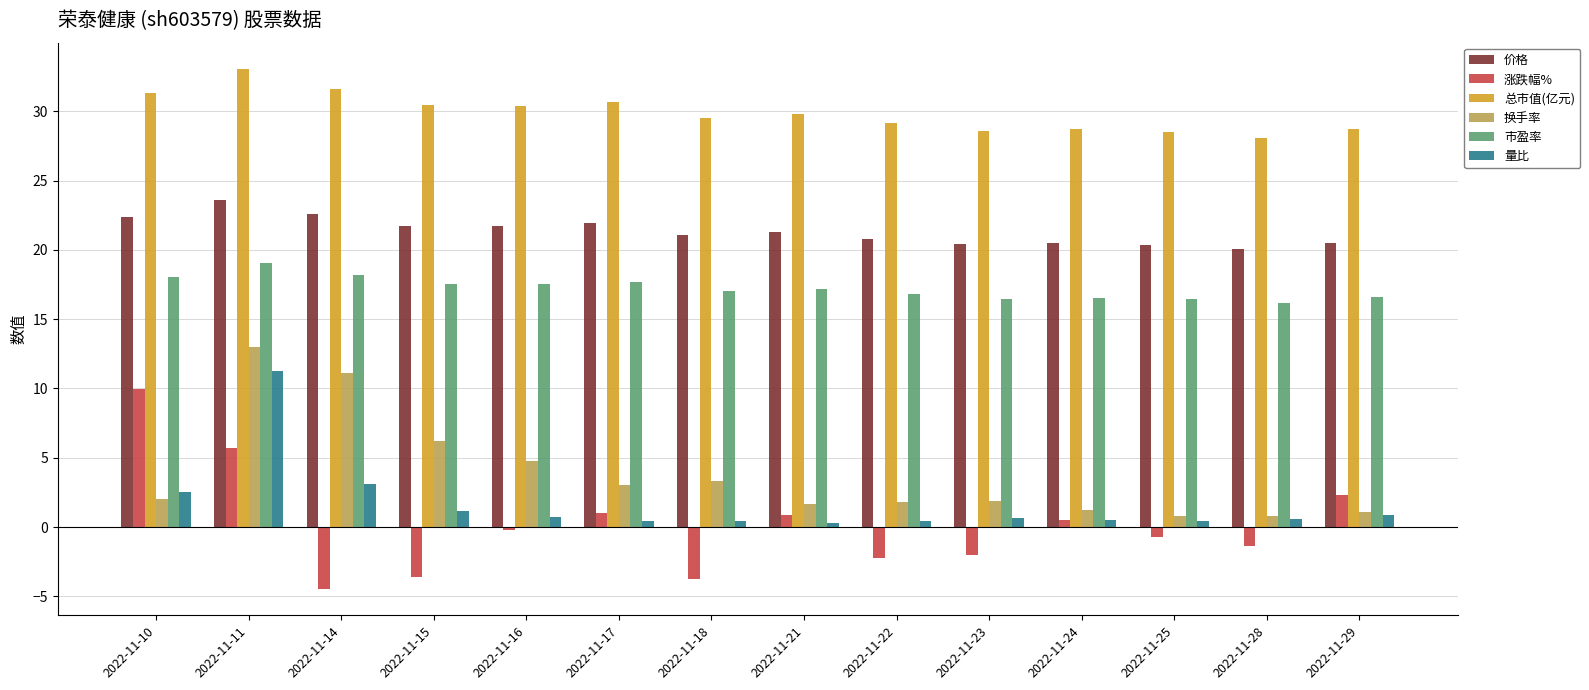

What is the average value of the 量比 series?

1.7